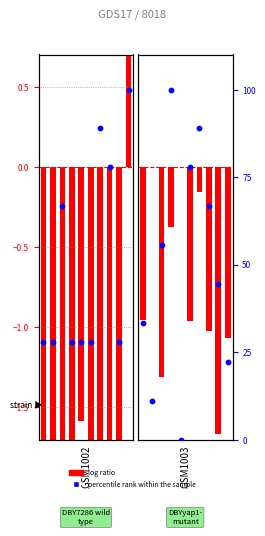

Which series contains the highest Y value?

percentile rank within the sample